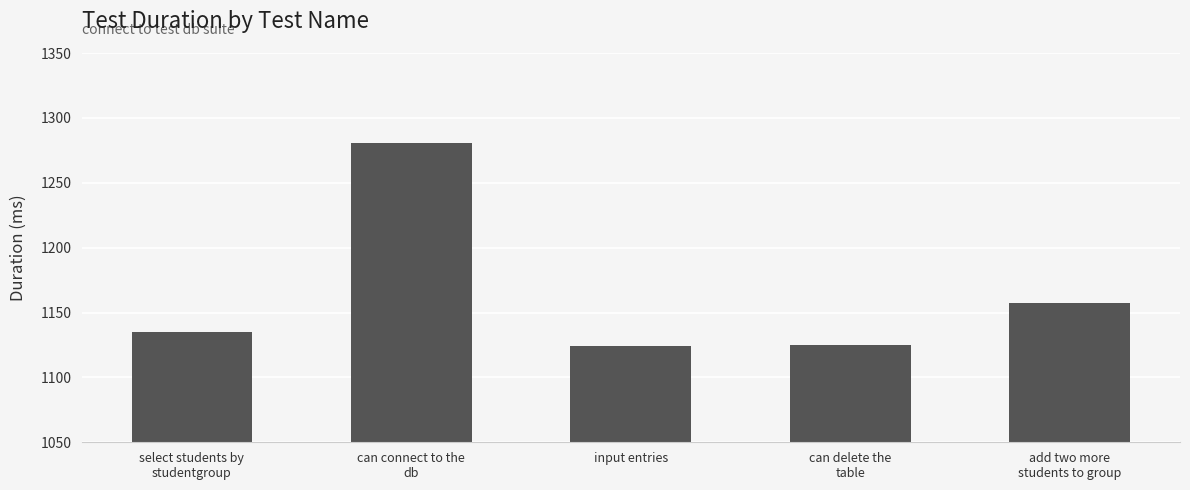

Is it true that the value at input entries is 1124?

True